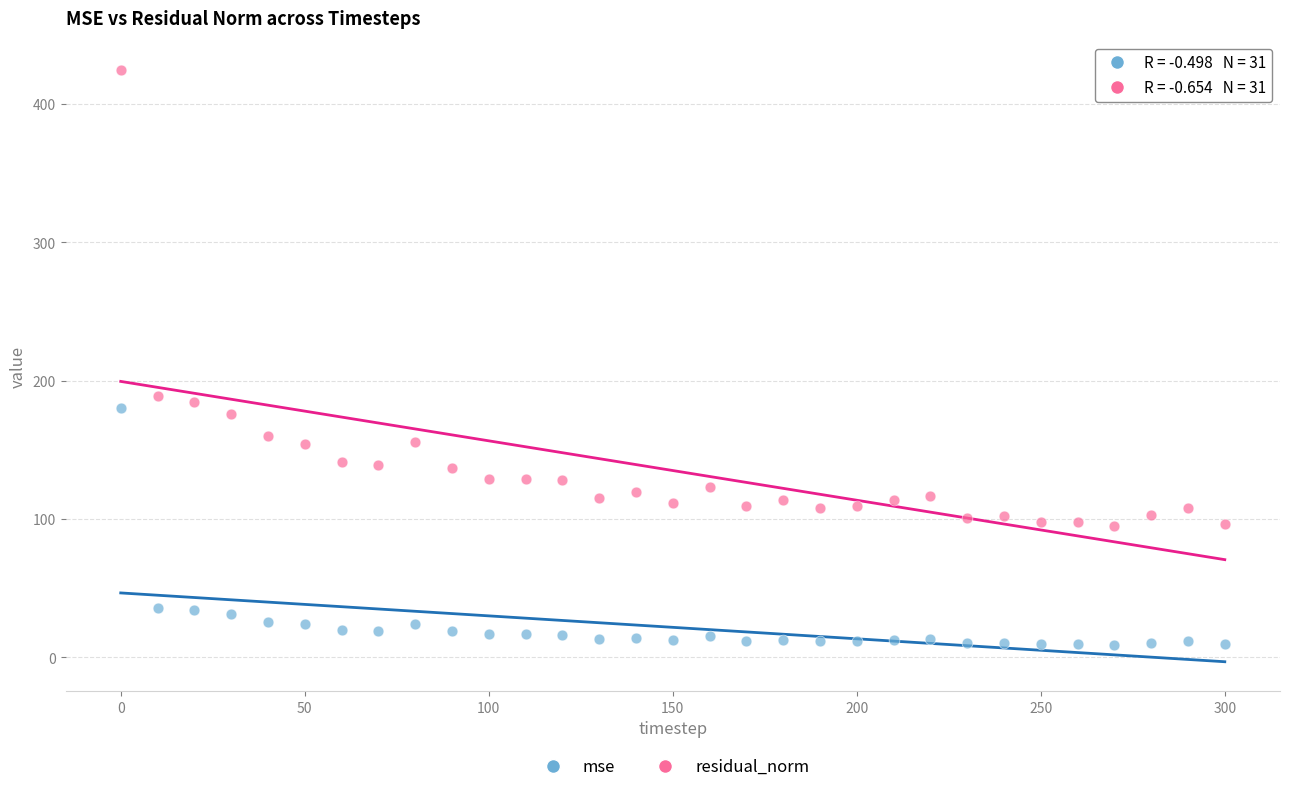

Across all data points, what is the range of Y values (max minus min)?

415.2